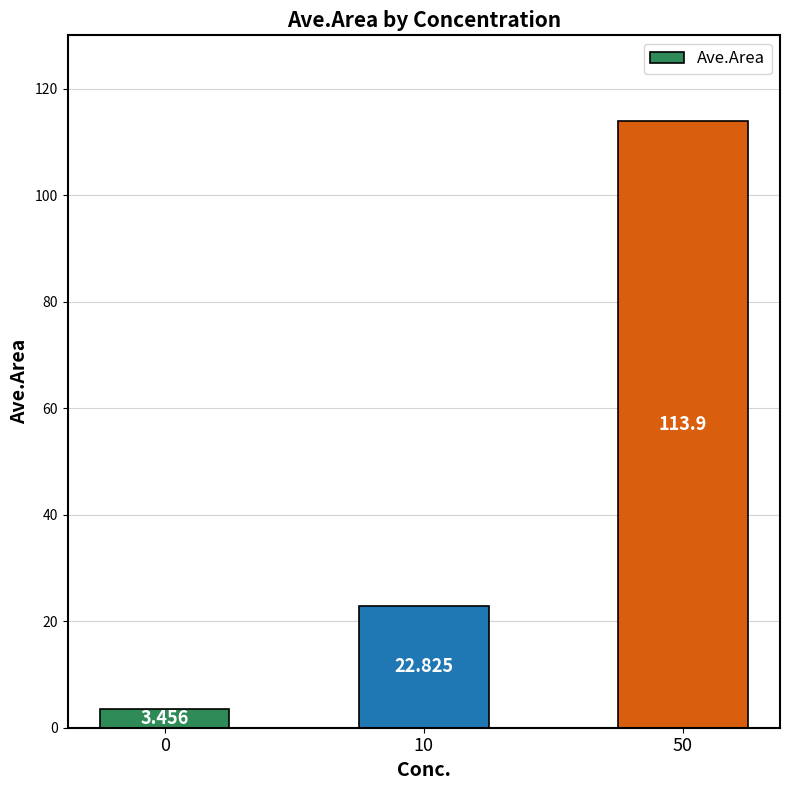

What is the value of the 3rd bar from the left?

113.9